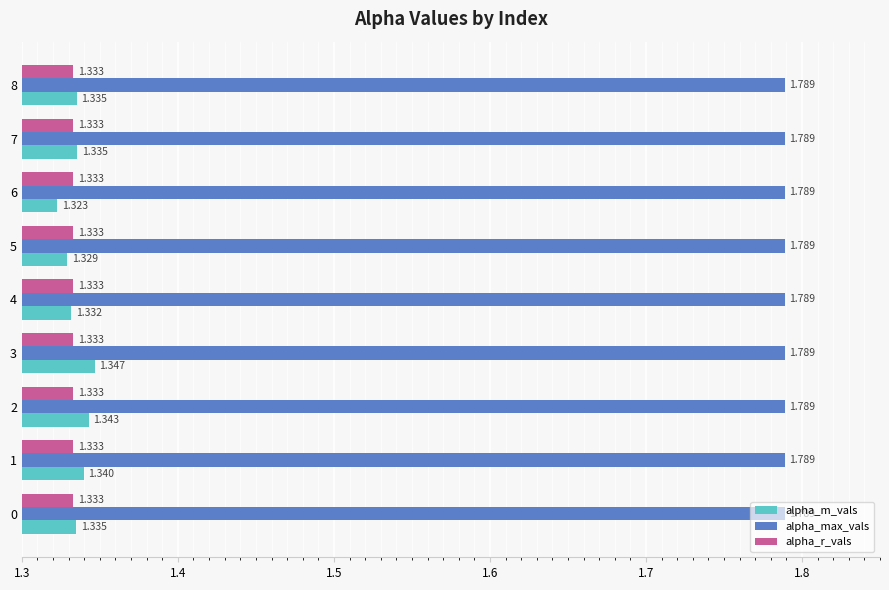

Between 2 and 6, which series saw the biggest shift?

alpha_m_vals